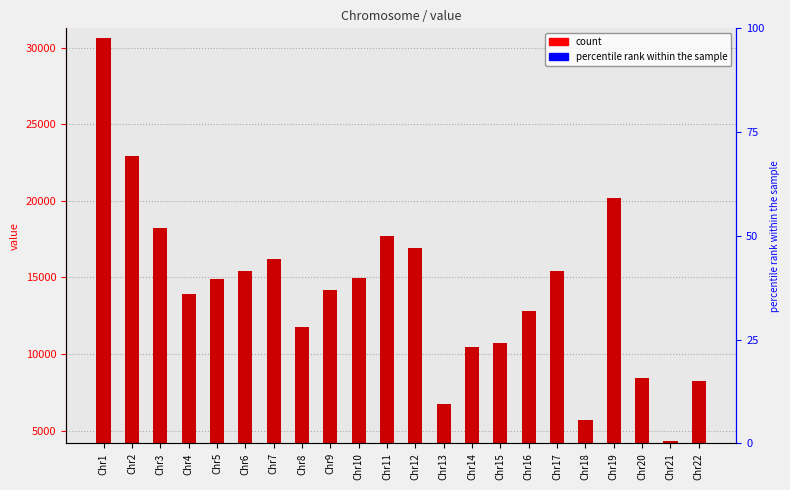

What is the value of the 16th bar from the left?

12779